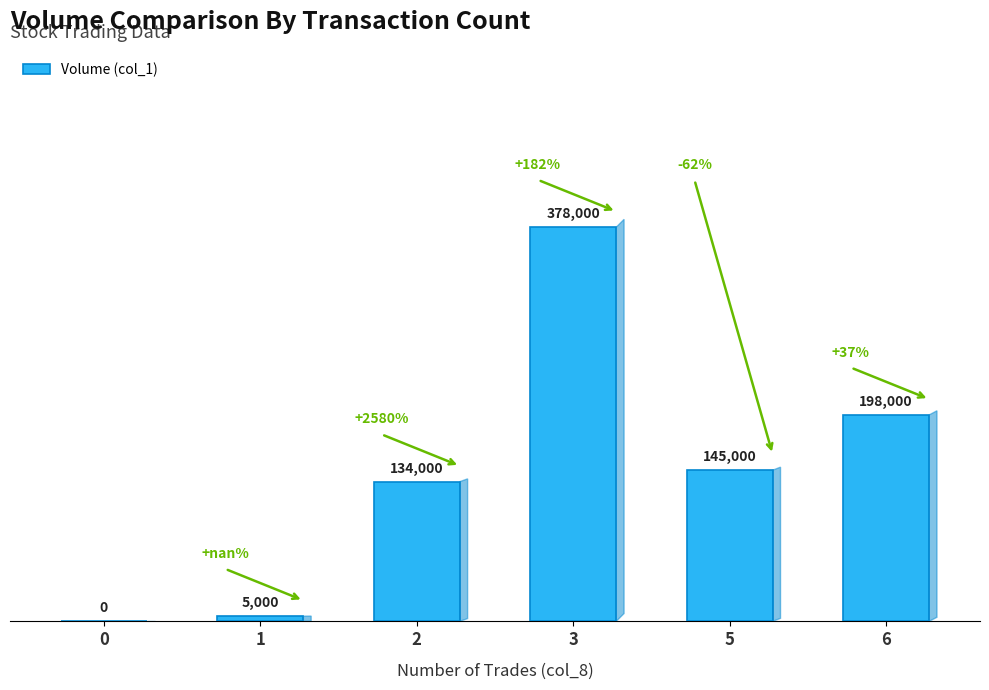

What is the sum of all values?

860000